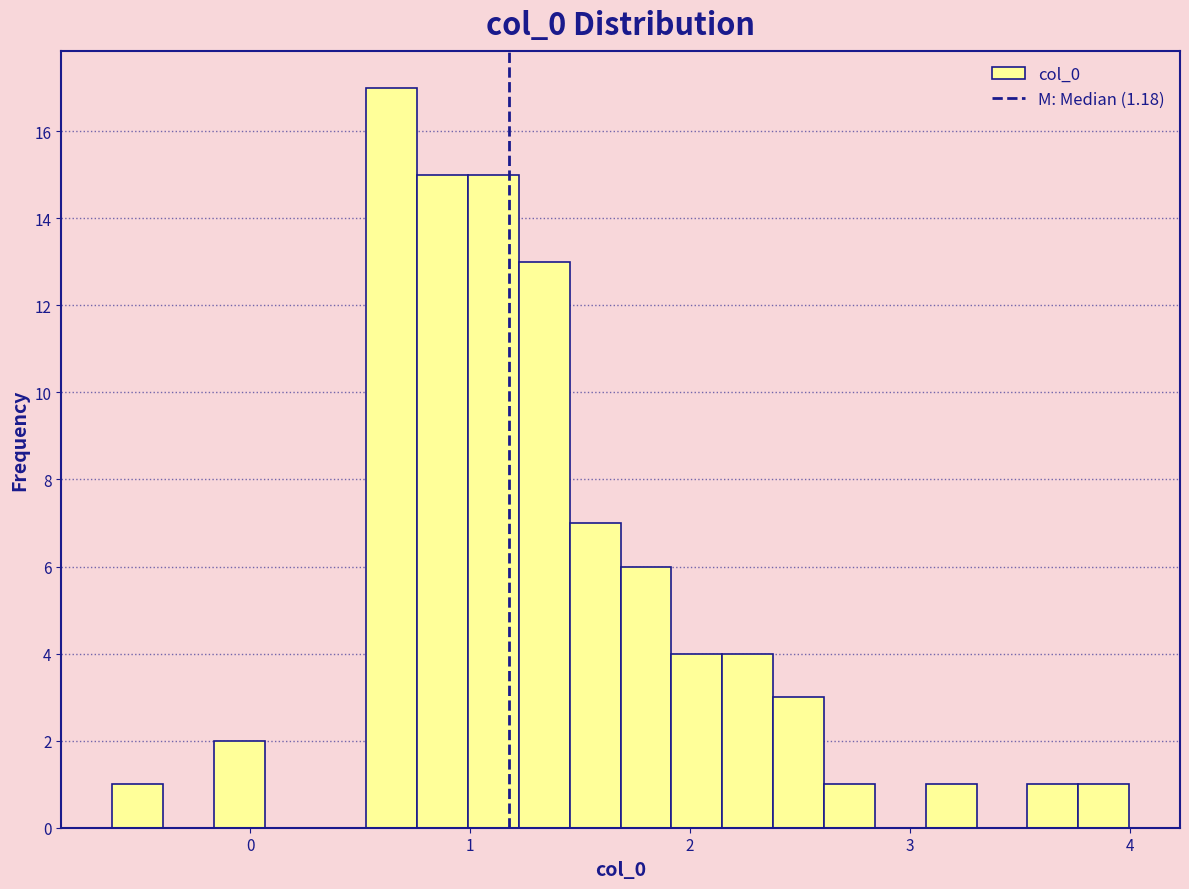

Around what value on the x-axis is the tallest bar? Give the approximate position of its centre, as read against the axis.

0.6